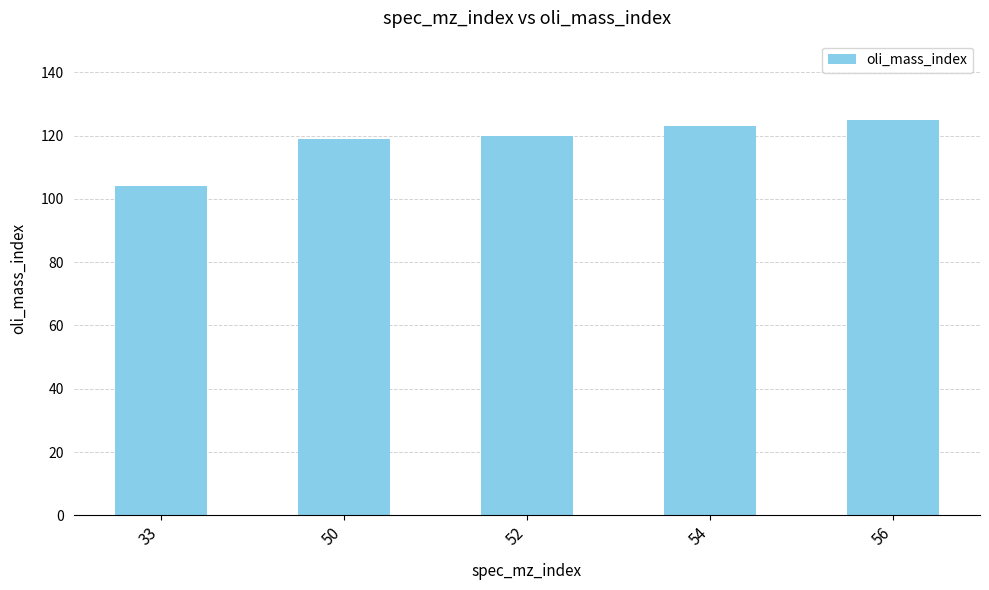

True or false: the data shows 178 at 33.

False